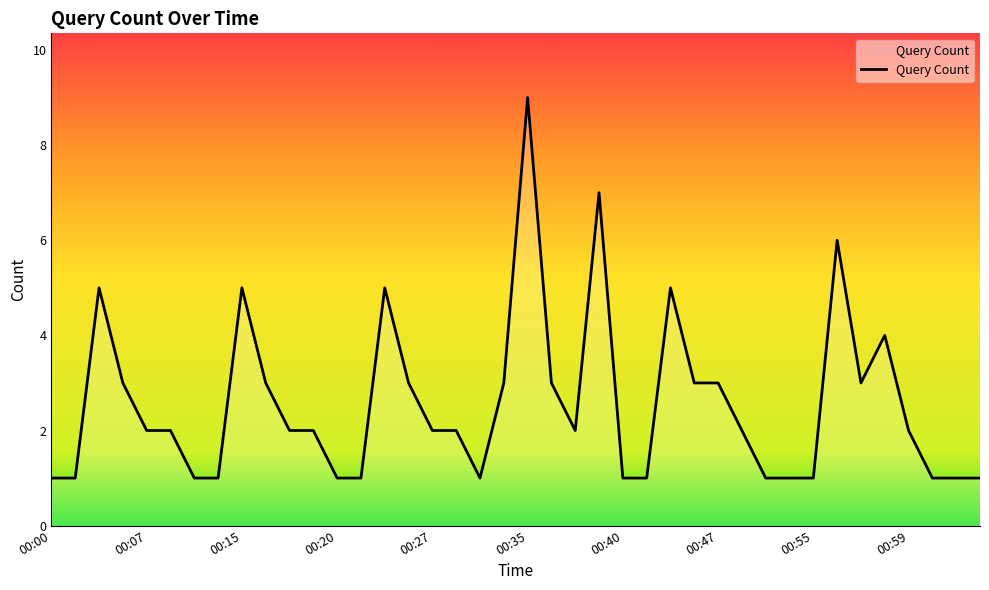

What is the greatest value displayed?

9